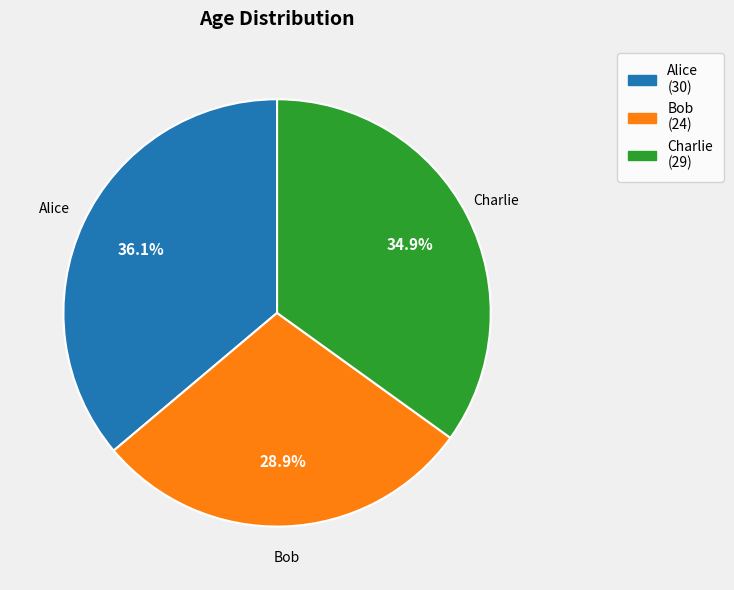

How many slices are in this pie chart?

3